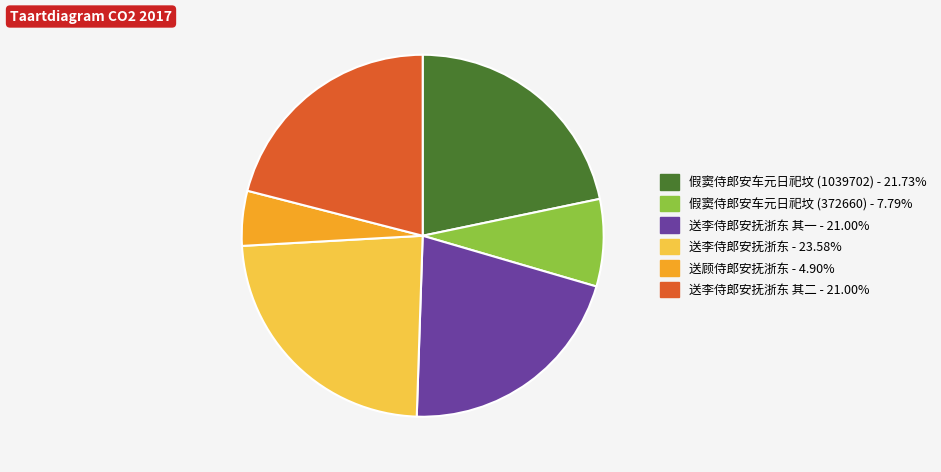

Does any single category account for the majority?

No